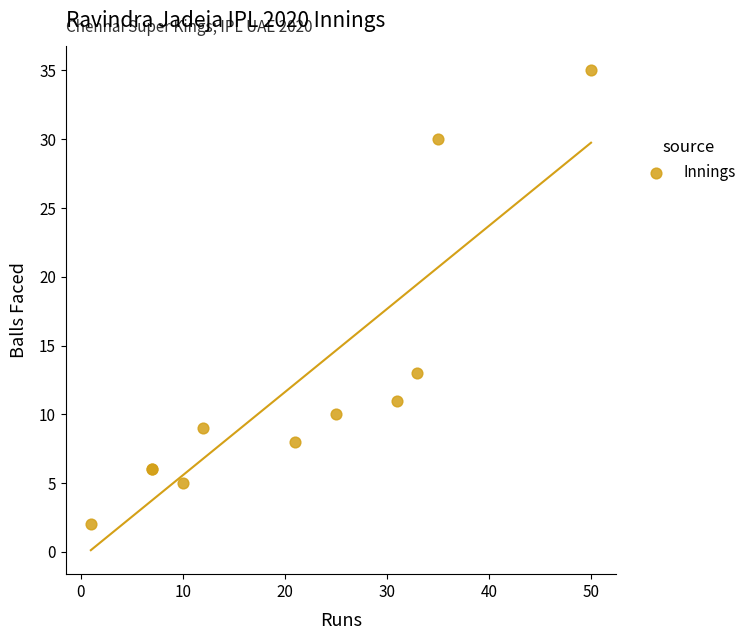

What Y value in the scatter plot is closest to 18?

13